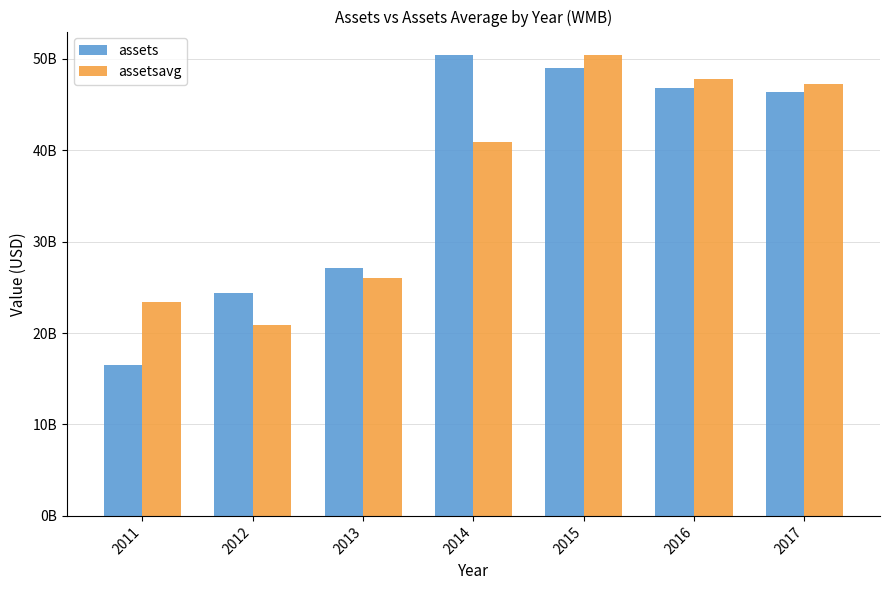

What is the value of the assets bar at the 1st from the left?

16502000000